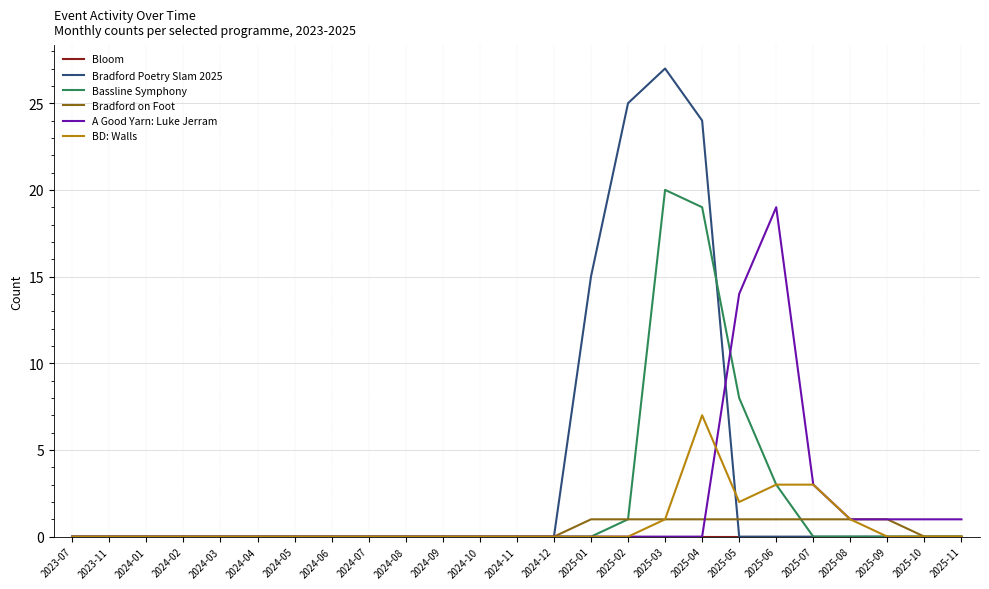

What is the total value across all series at 2025-05?

25